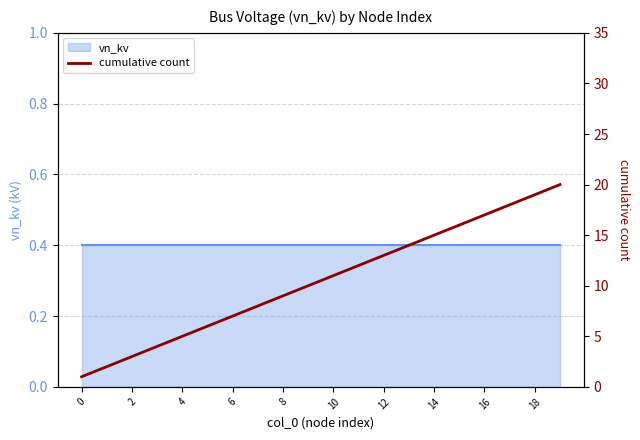

Between 6 and 2, which is larger?

6